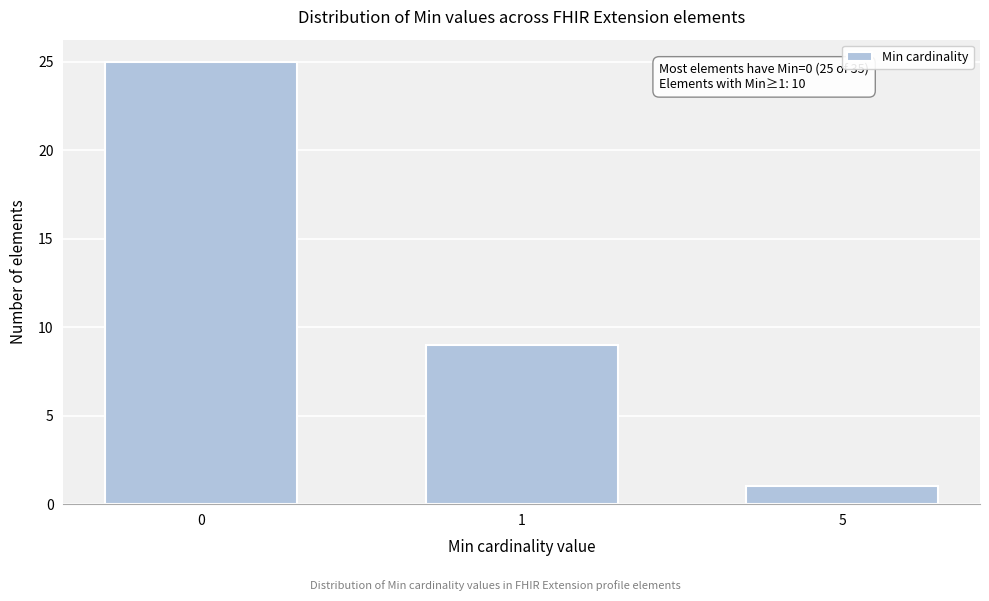

Reading right to left, extract all data points from this chart.

1	9	25